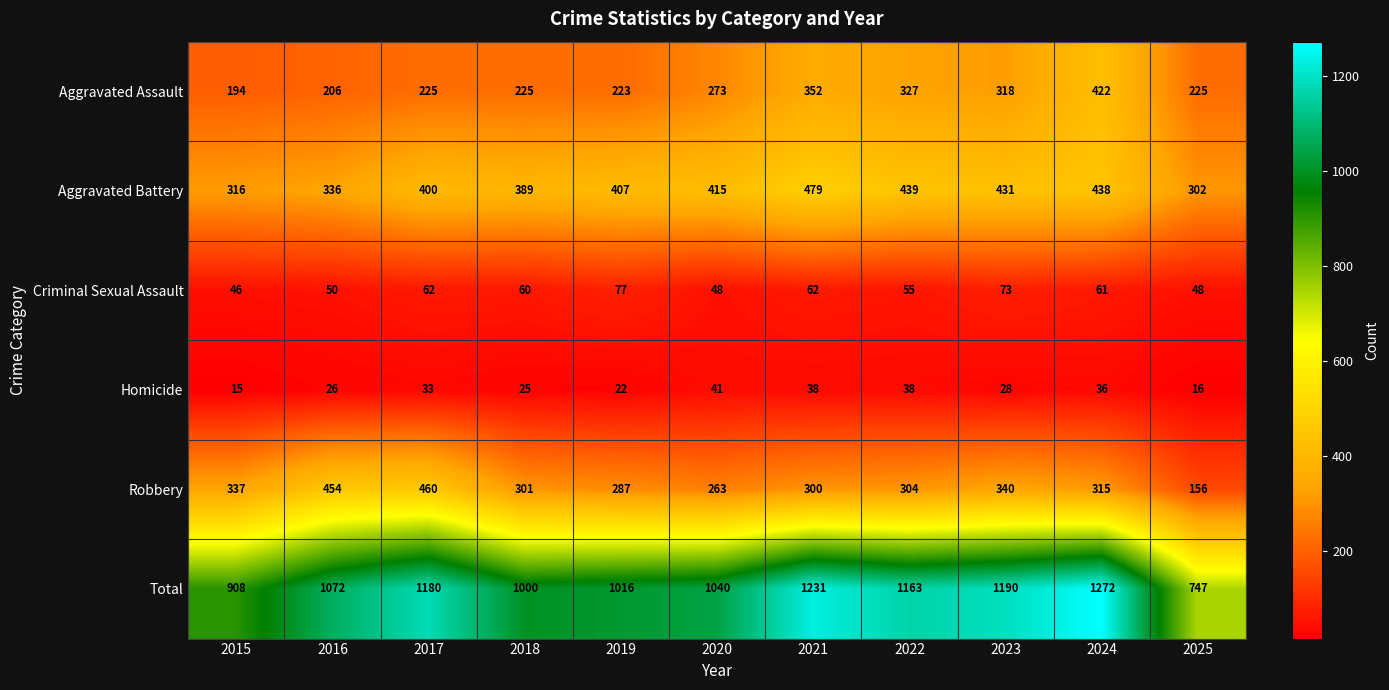

At 2019, list the series in order from smallest to largest.

Homicide, Criminal Sexual Assault, Aggravated Assault, Robbery, Aggravated Battery, Total